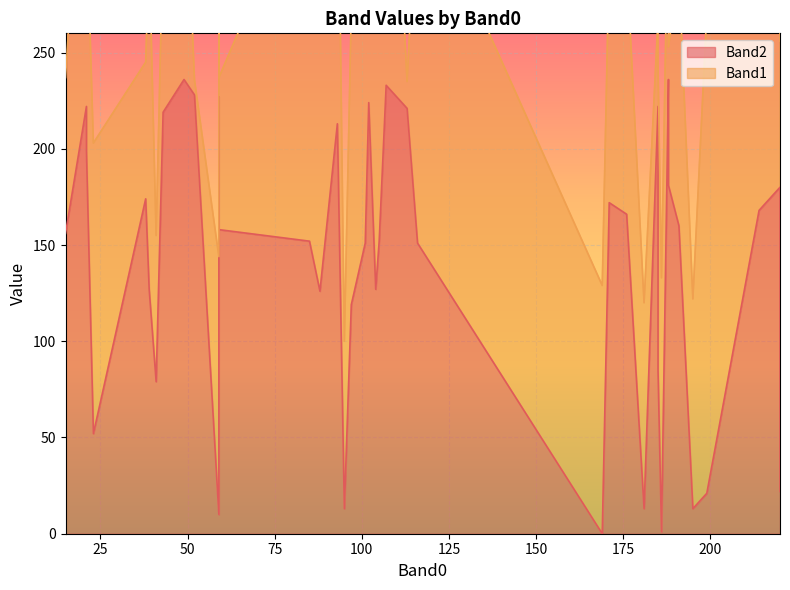

How many lines are shown in the chart?

2